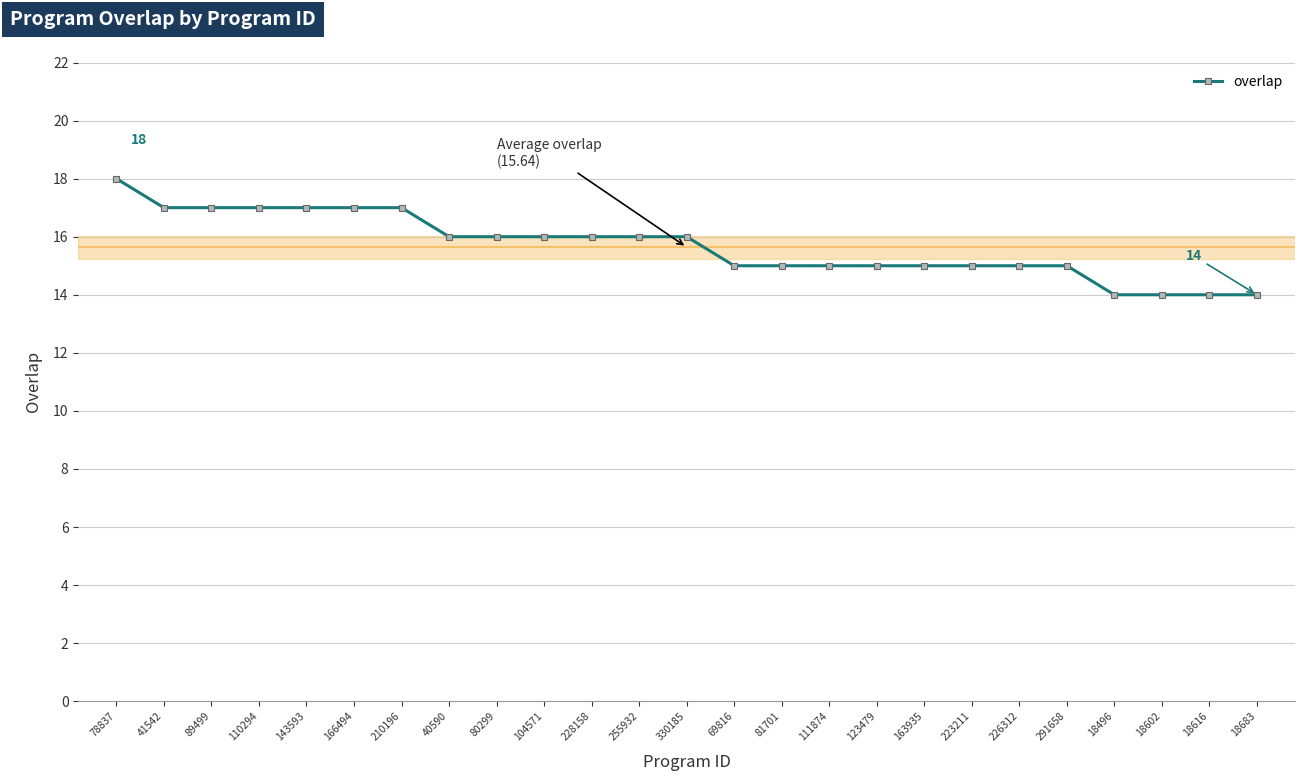

What is the difference between the maximum and minimum values?

4